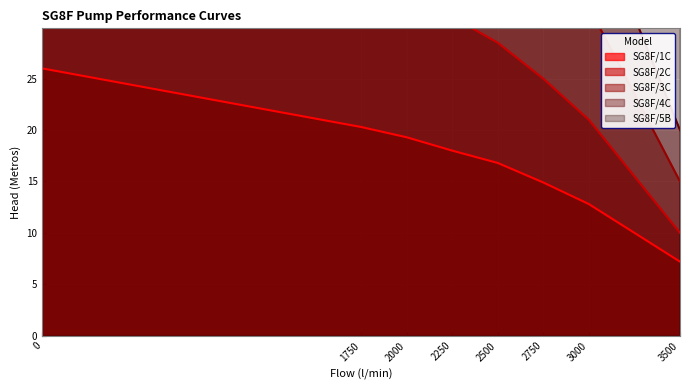

Where is SG8F/2C nearest to the value 28?

2500